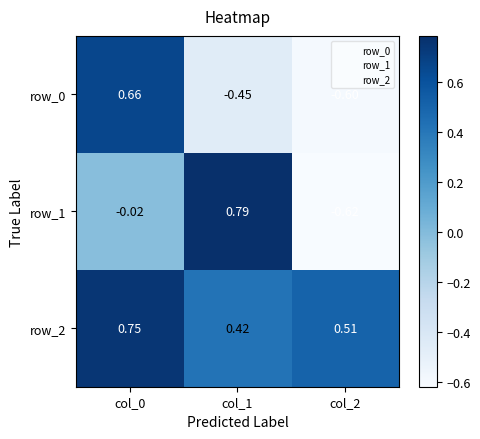

At which label does row_1 reach its peak?

col_1